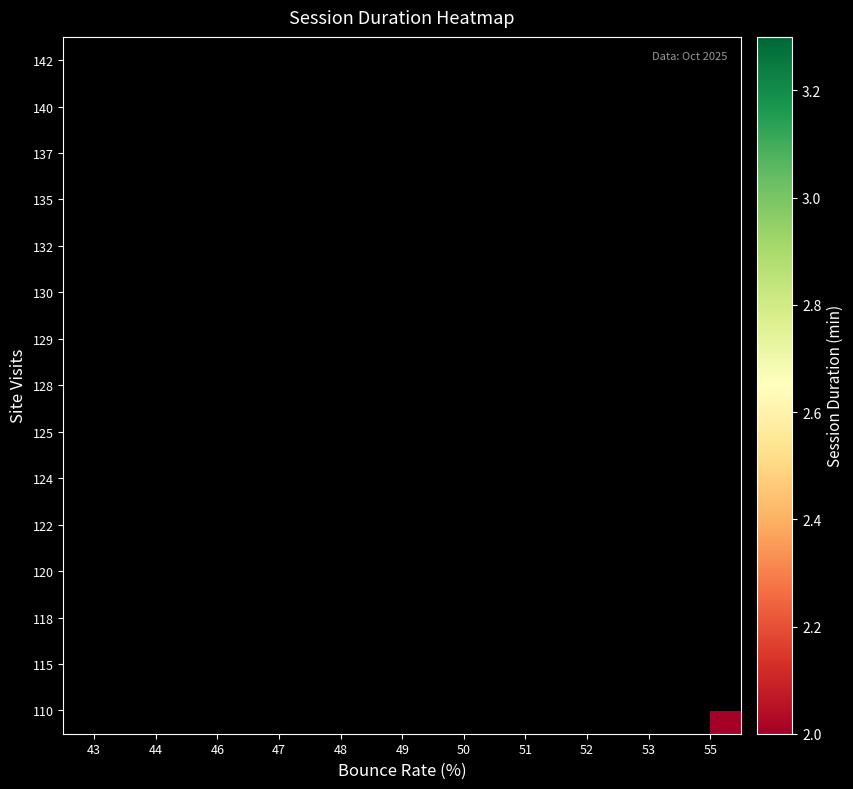

Which category has the lowest value across all series?

55